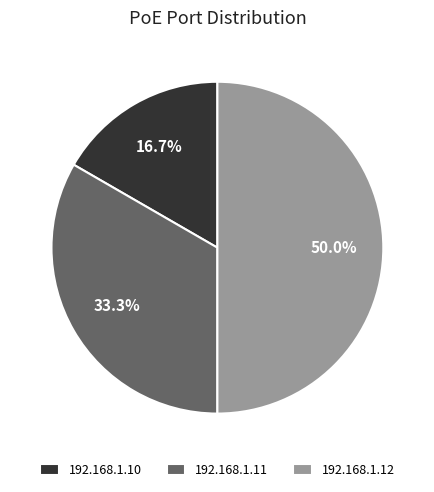

Which category has the biggest portion of the pie?

192.168.1.12